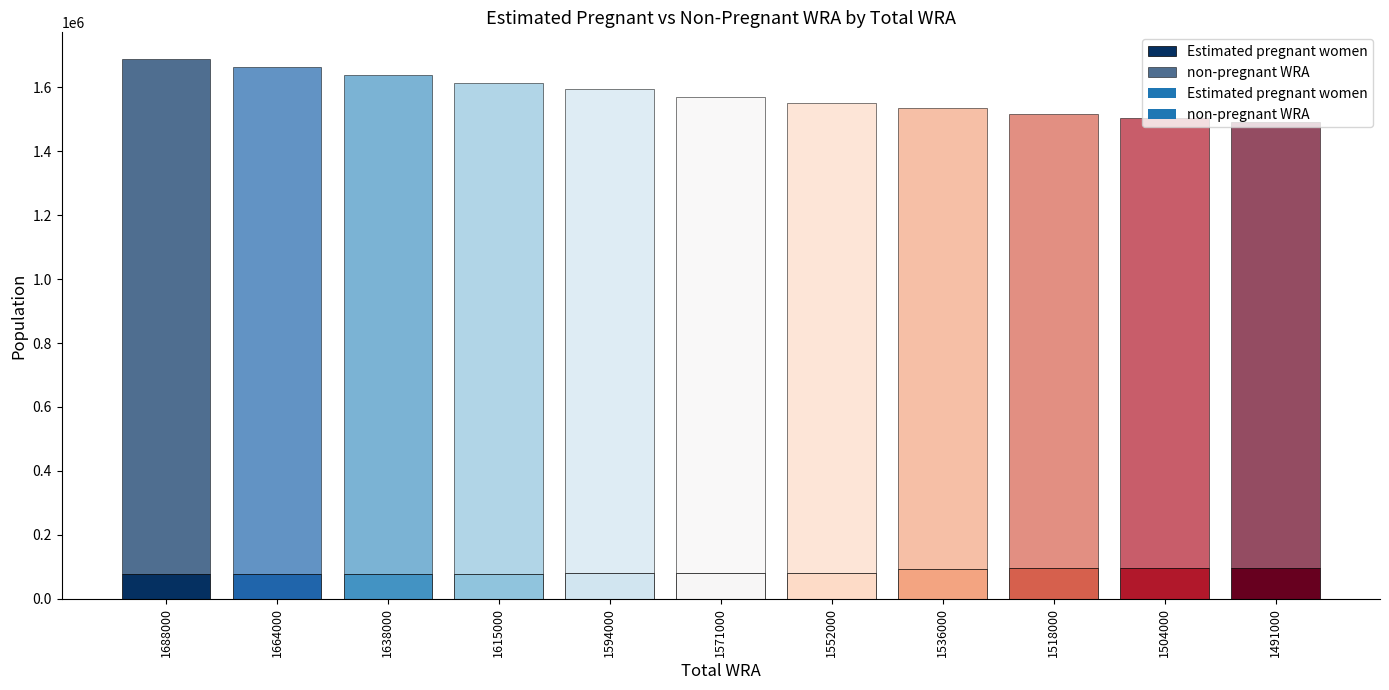

Between 1615000 and 1688000, which is larger?

1615000